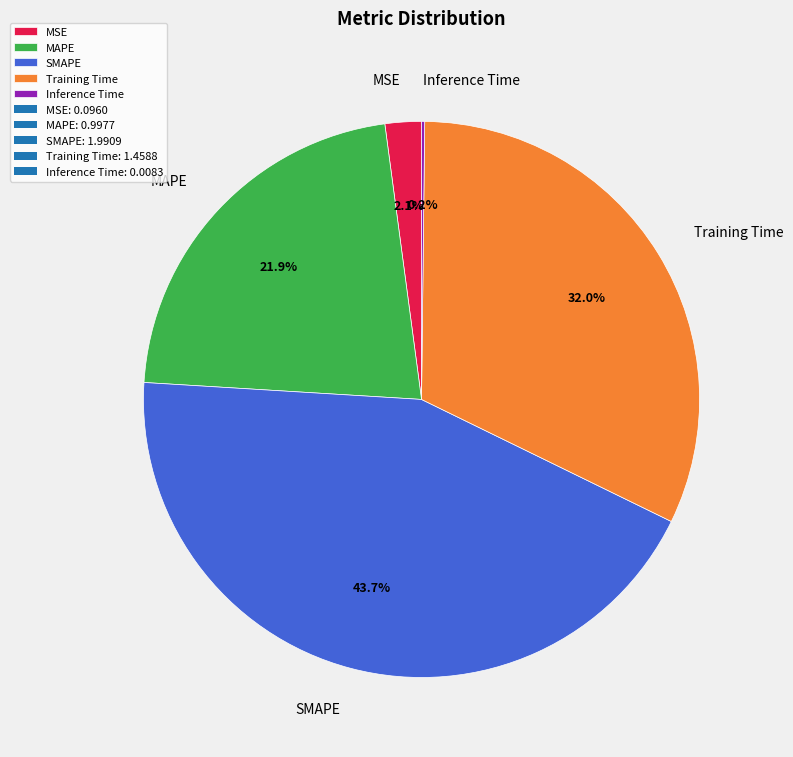

To the nearest percent, what is the difference between the SMAPE and Training Time slice percentages?

12%